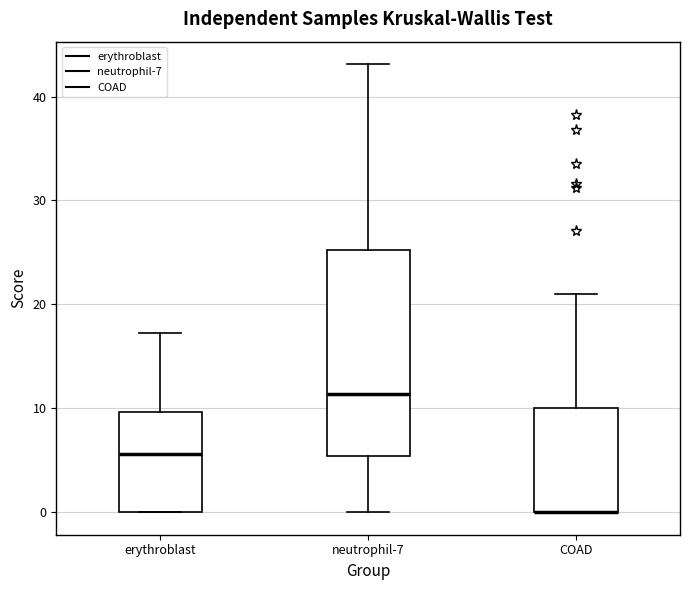

Reading left to right, transcribe this box plot: for each box, give where its median line is, the range the box spans, and where its two whiskers end, as read against the y-axis. The values are not printed on the chart, so give them approximately, as read against the axis.

erythroblast: median 6, box 0 to 10, whiskers 0 to 17
neutrophil-7: median 11, box 5 to 25, whiskers 0 to 43
COAD: median 0 (drawn on the box's lower edge), box 0 to 10, whiskers 0 to 21